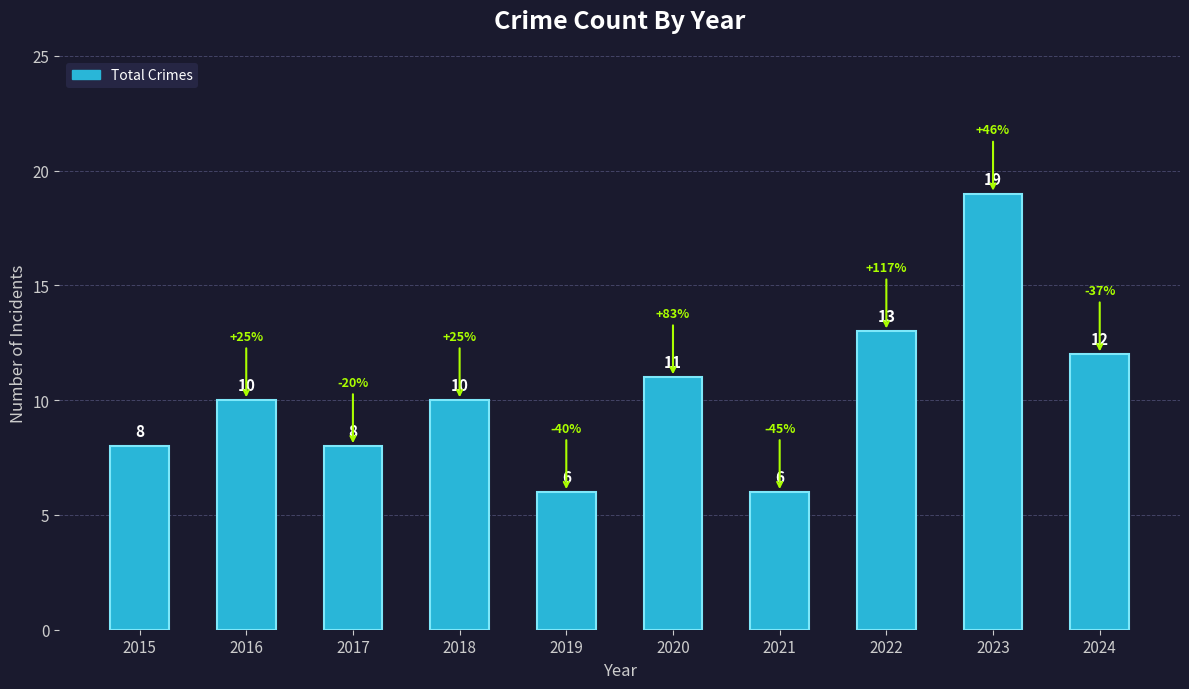

Reading left to right, transcribe all the data shown in this chart.

8	10	8	10	6	11	6	13	19	12